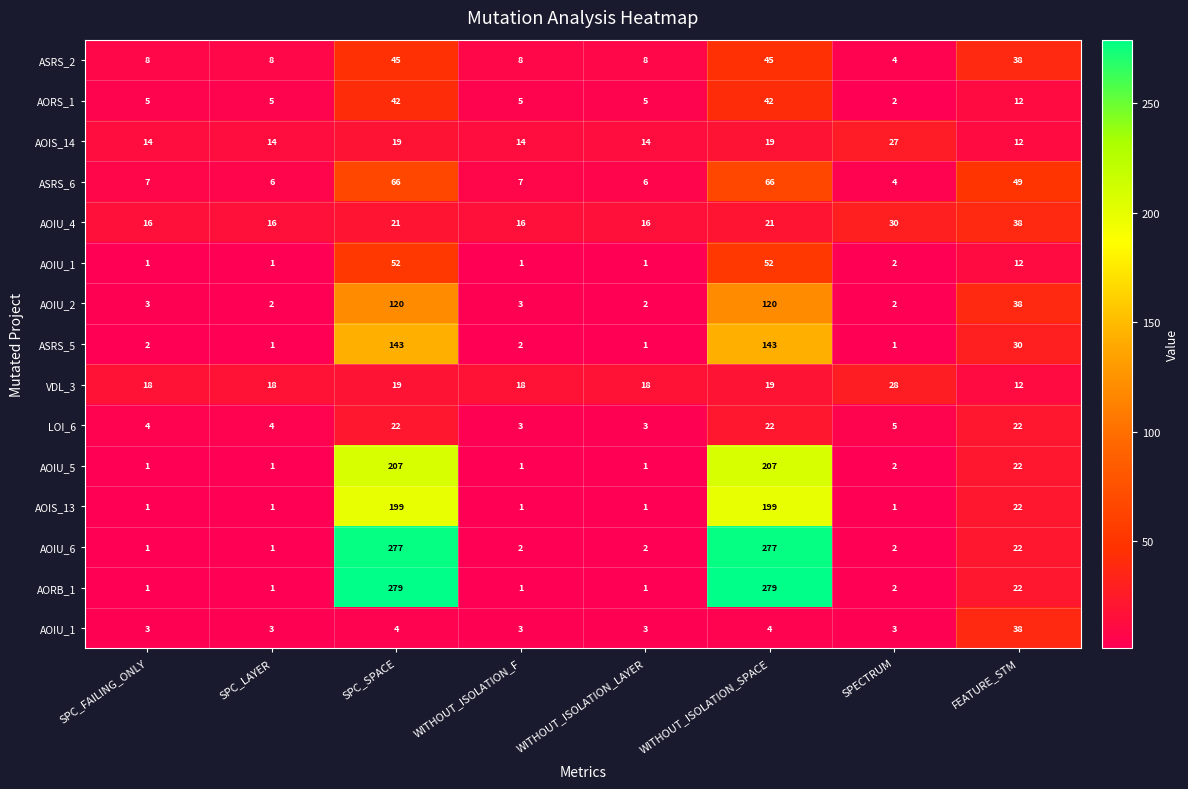

What is the total value across all series at SPC_FAILING_ONLY?

85